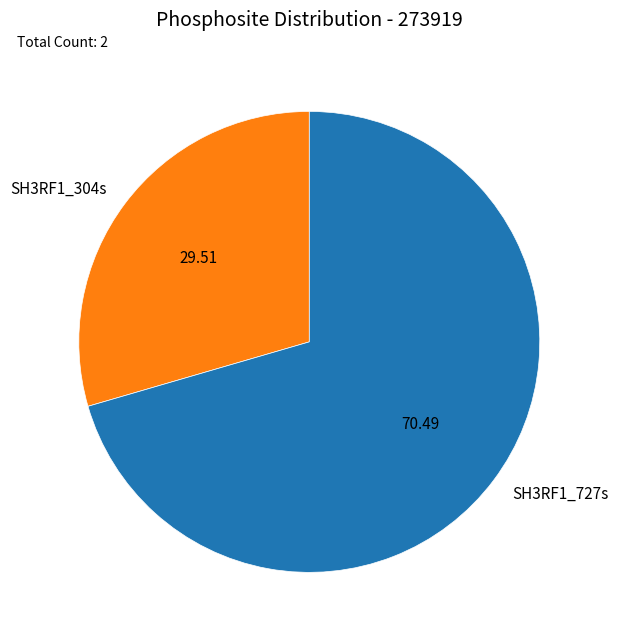

Rank the categories by value from lowest to highest.

SH3RF1_304s, SH3RF1_727s